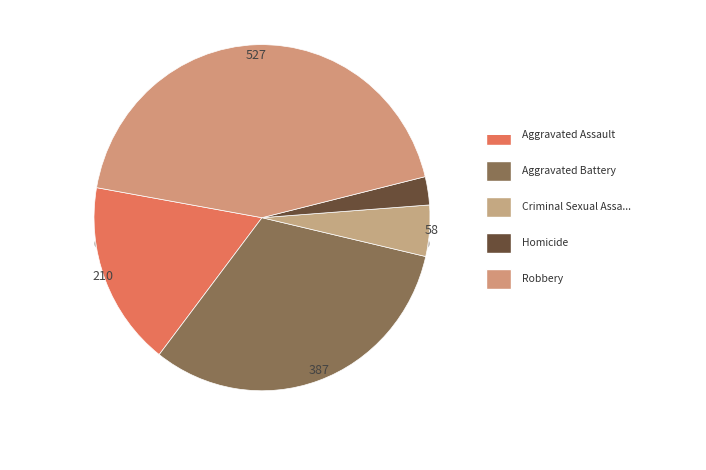

Is it true that Aggravated Battery is 18% of the pie?

False